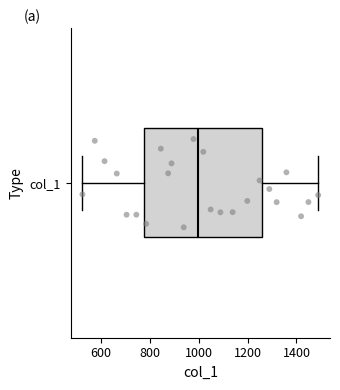

Where does the median line of the box for col_1 sit on the x-axis? The values are not printed on the chart, so give them approximately, as read against the axis.

1000